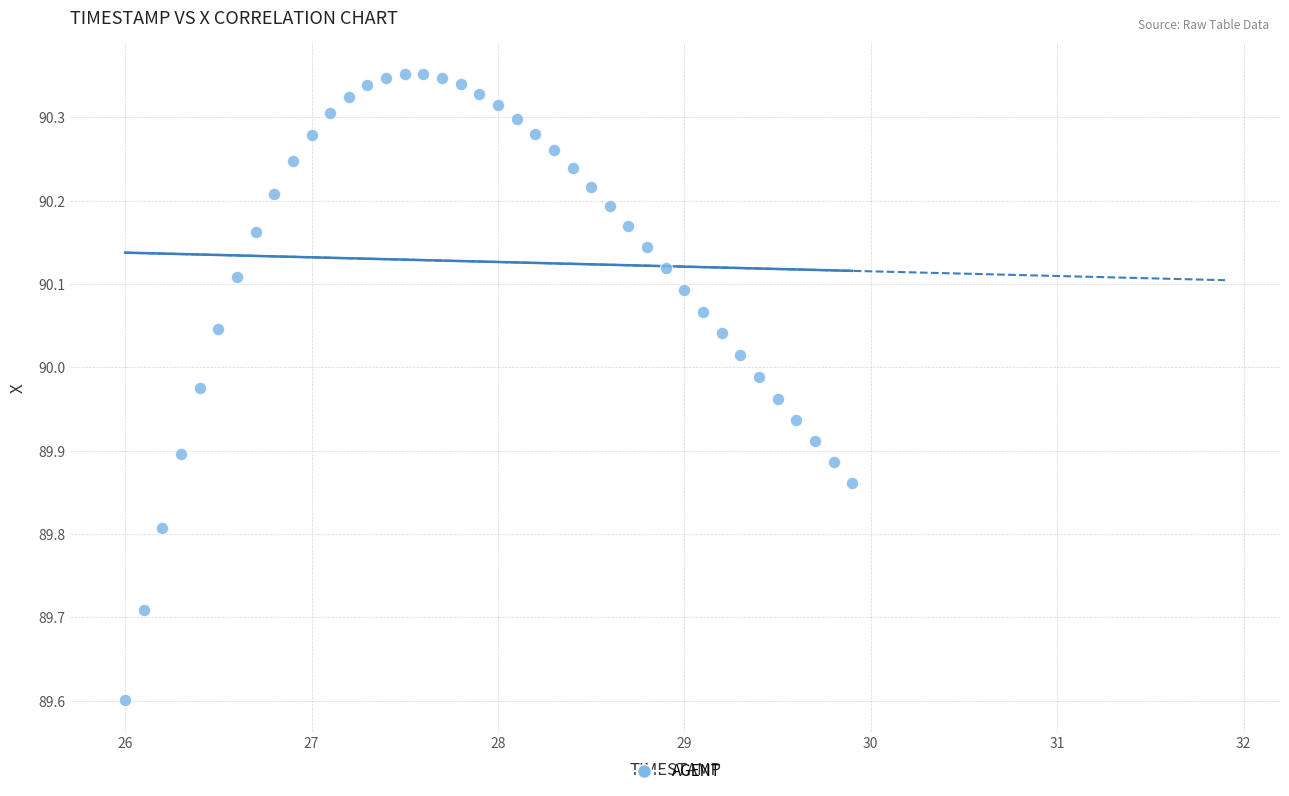

What is the range of Y values (max minus min)?

0.8